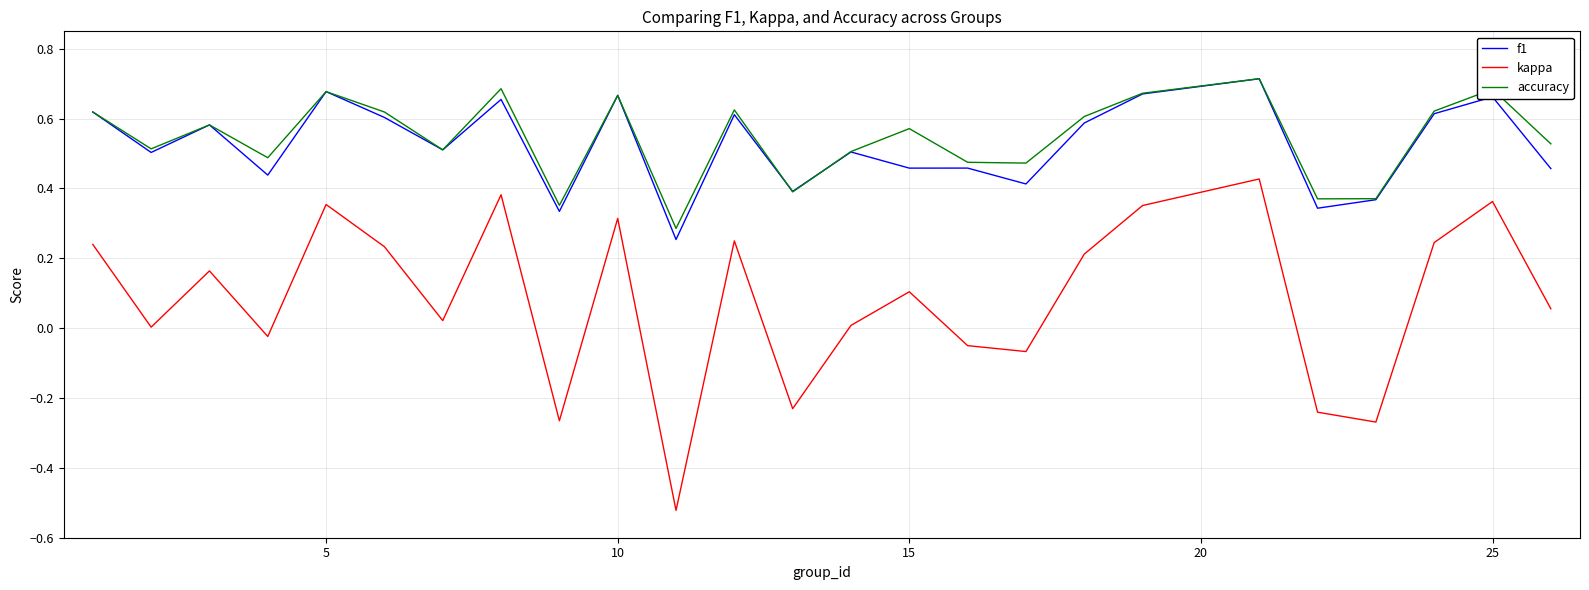

True or false: kappa and f1 intersect in this chart.

False